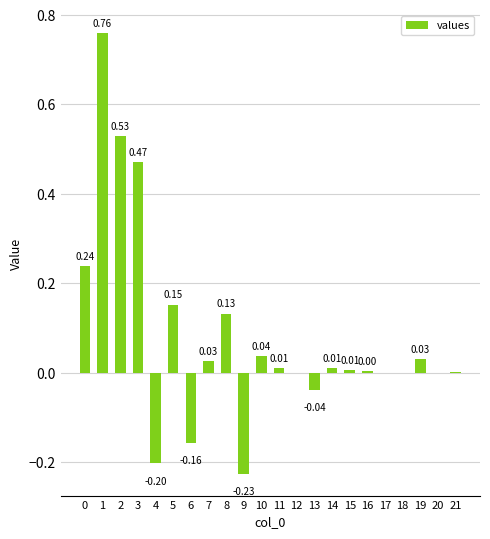

Count the number of categories in the chart.

22